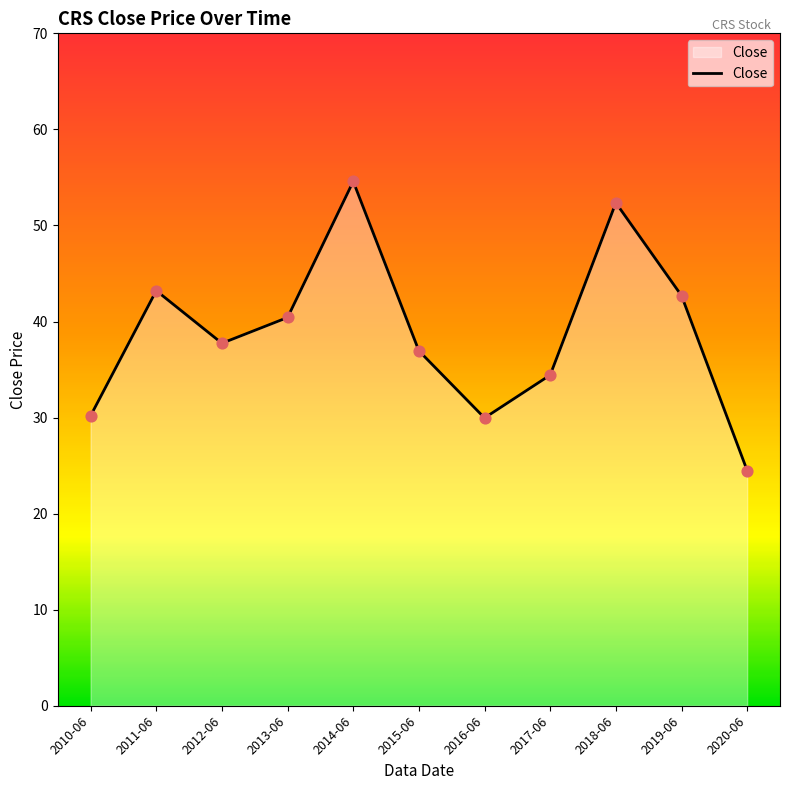

What is the change in value from 2010-06 to 2013-06?

+10.2